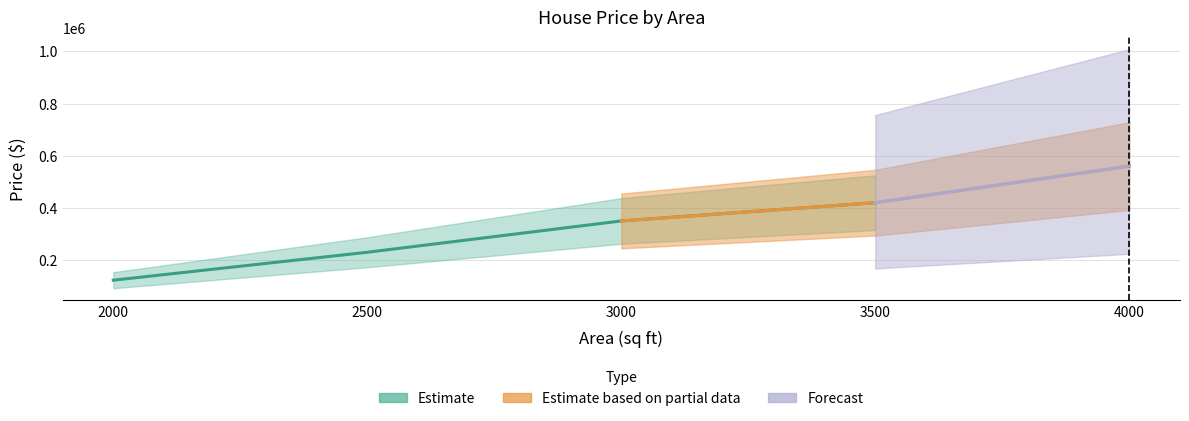

Is it true that the value at 4000 is 560000?

True